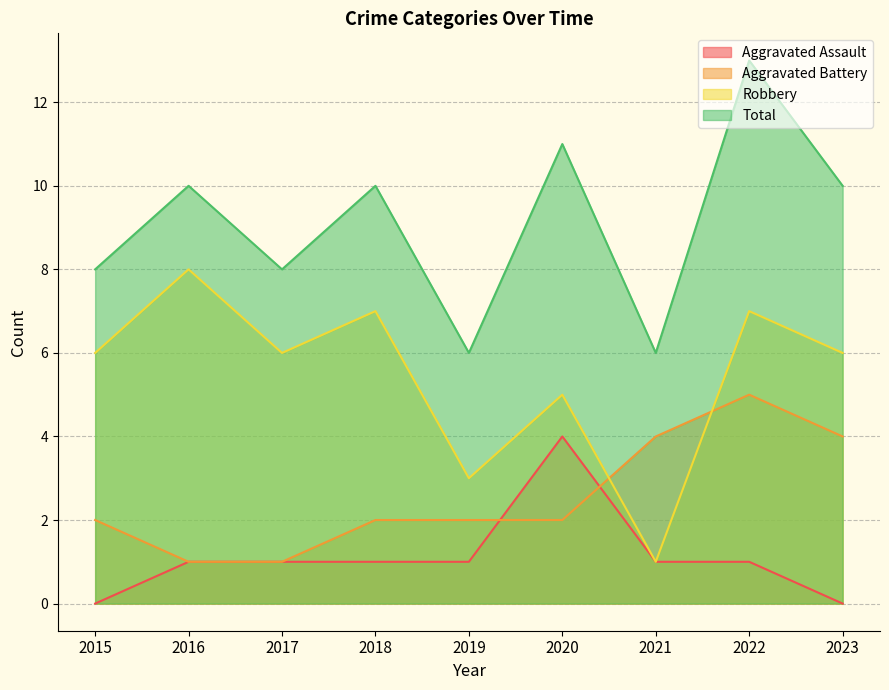

How many Aggravated Assault values are between 1 and 2?

6